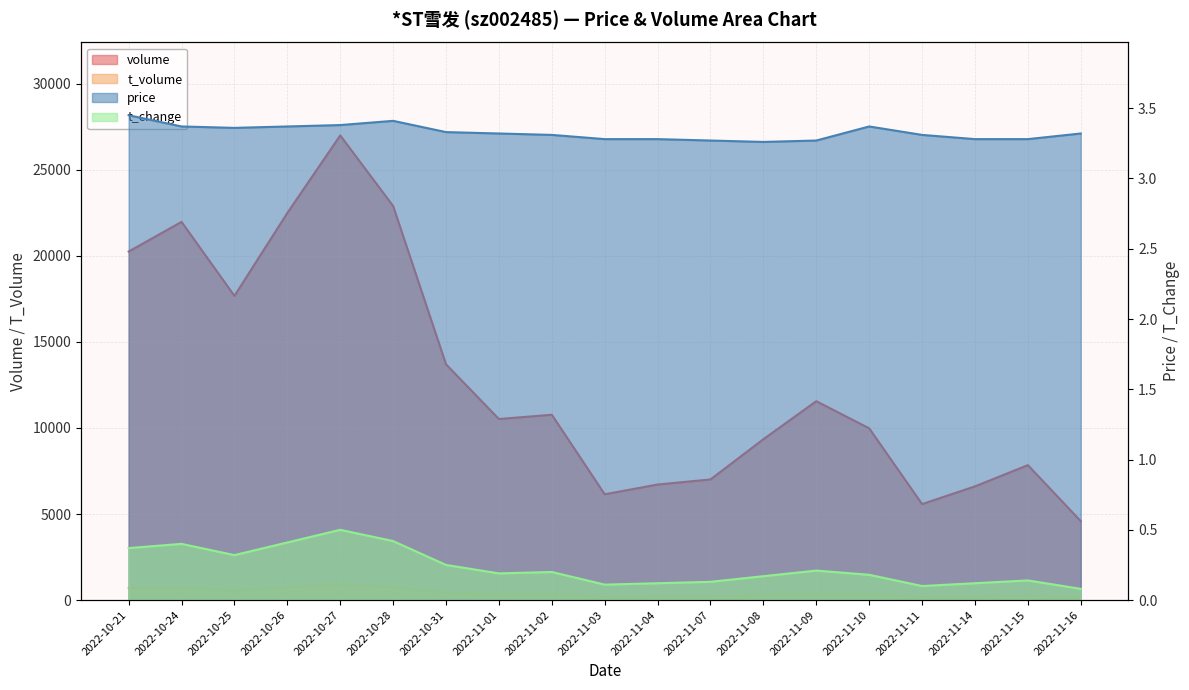

Where is volume nearest to the value 15791?

2022-10-25